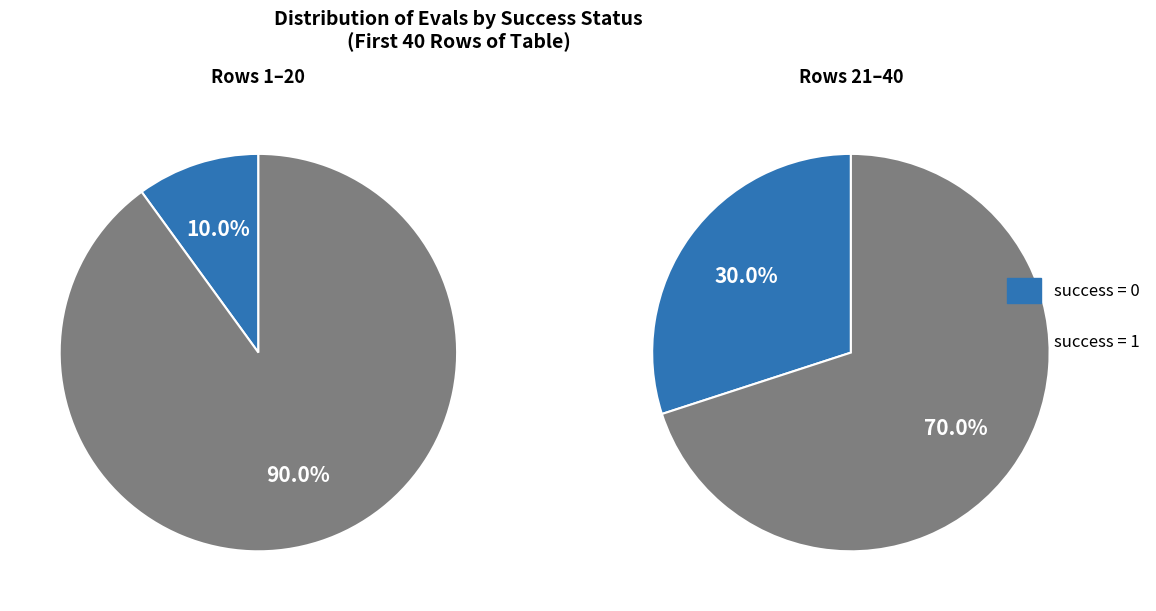

The 0 slice represents 10% of the pie. True or false?

True